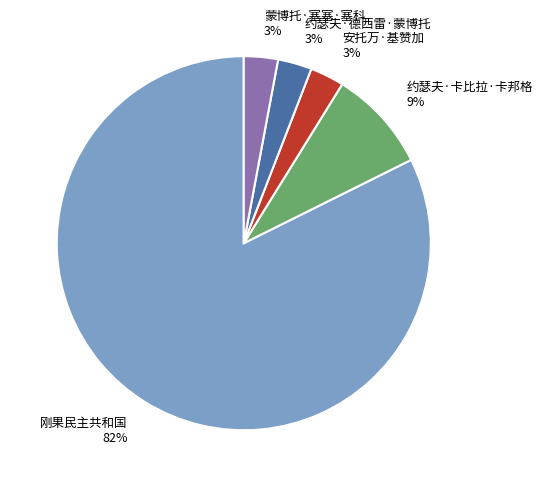

How many slices are in this pie chart?

5